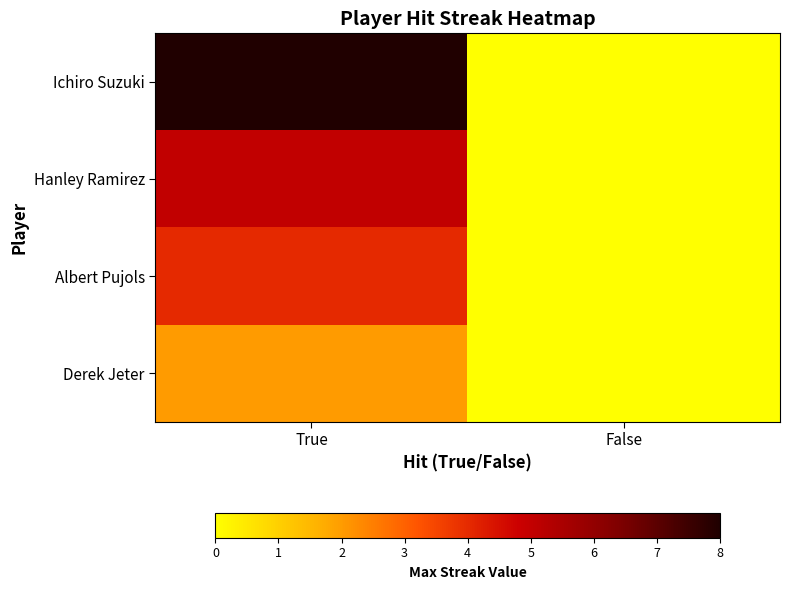

Reading right to left, extract all data points from this chart.

Ichiro Suzuki: False=0	True=8
Hanley Ramirez: False=0	True=5
Albert Pujols: False=0	True=4
Derek Jeter: False=0	True=2